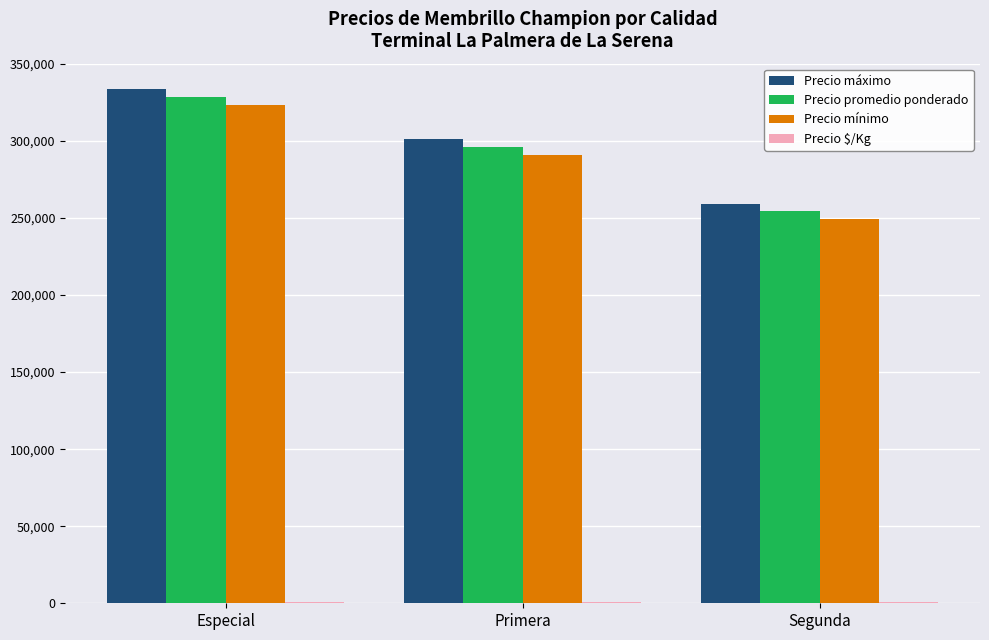

What is the maximum value for Precio mínimo?

323500